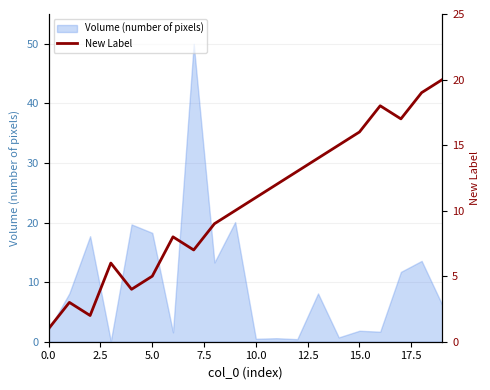

Is it true that the value at 11 is 12?

True